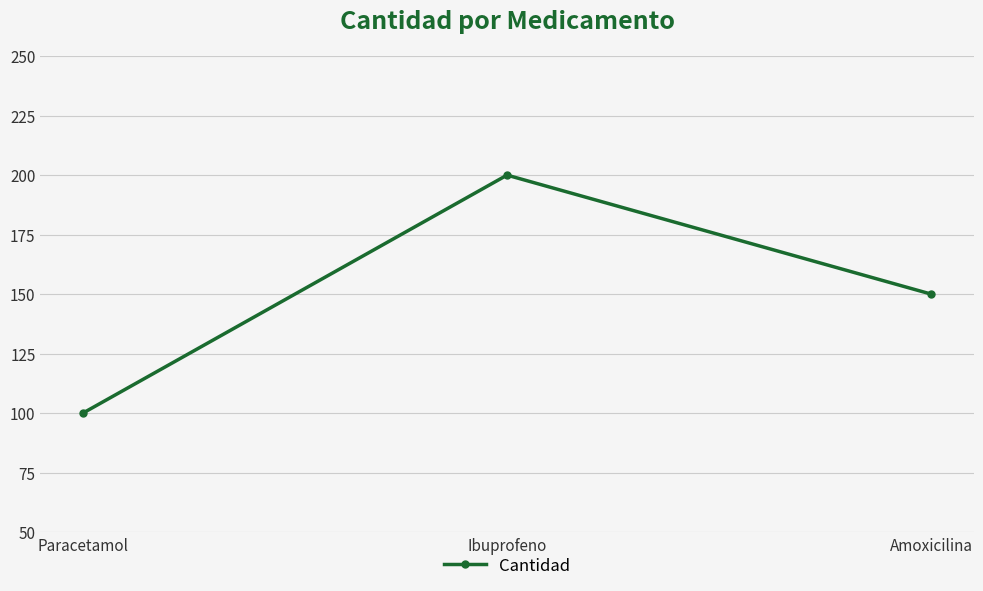

The chart shows a value of 100 at Paracetamol. True or false?

True